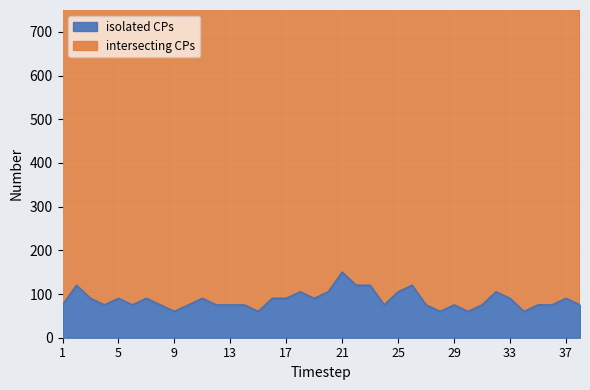

What is the sum of the intersecting CPs values at 9 and 36?

2177.5